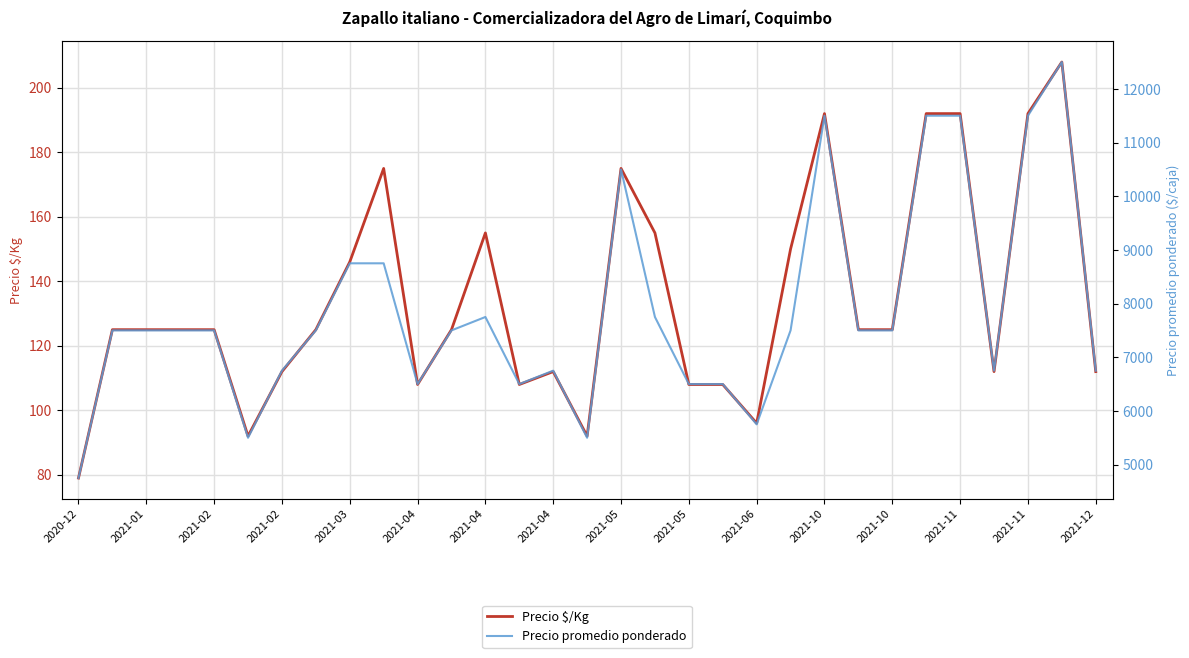

Which category has the lowest value across all series?

2020-12